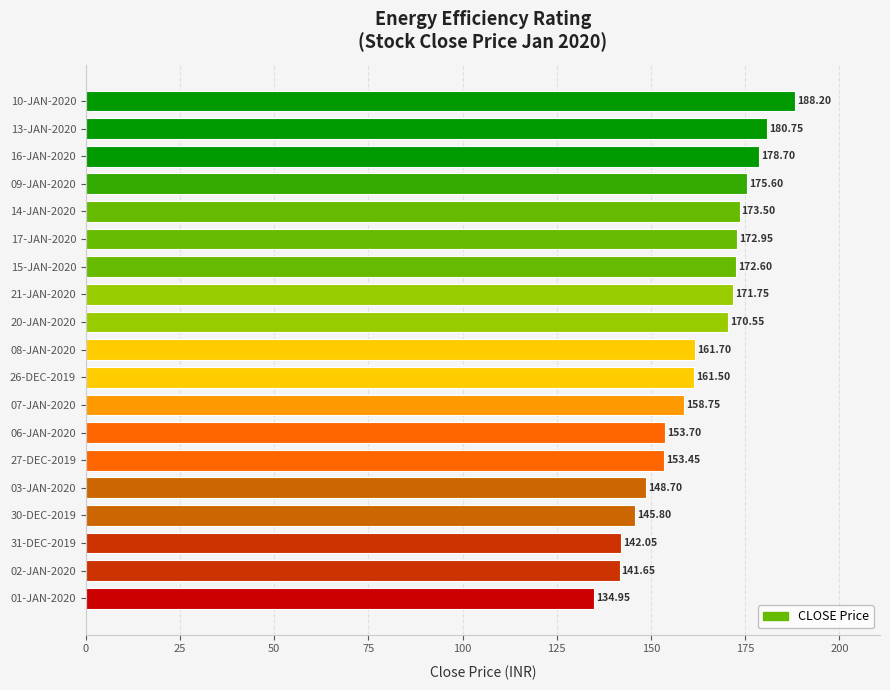

What is the average value?

162.5